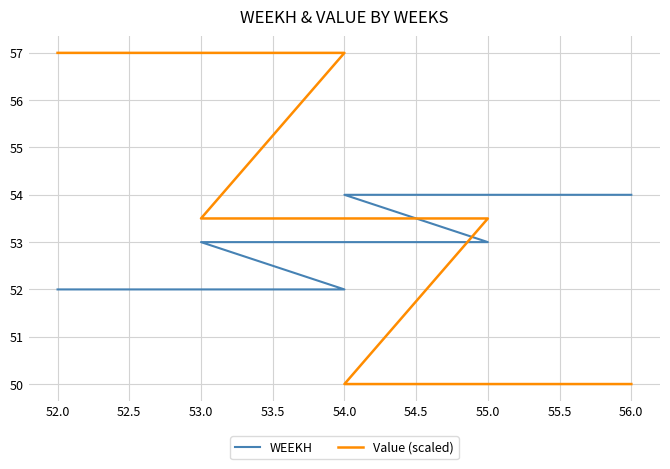

Which has a higher value, 52.0 or 56.0?

56.0